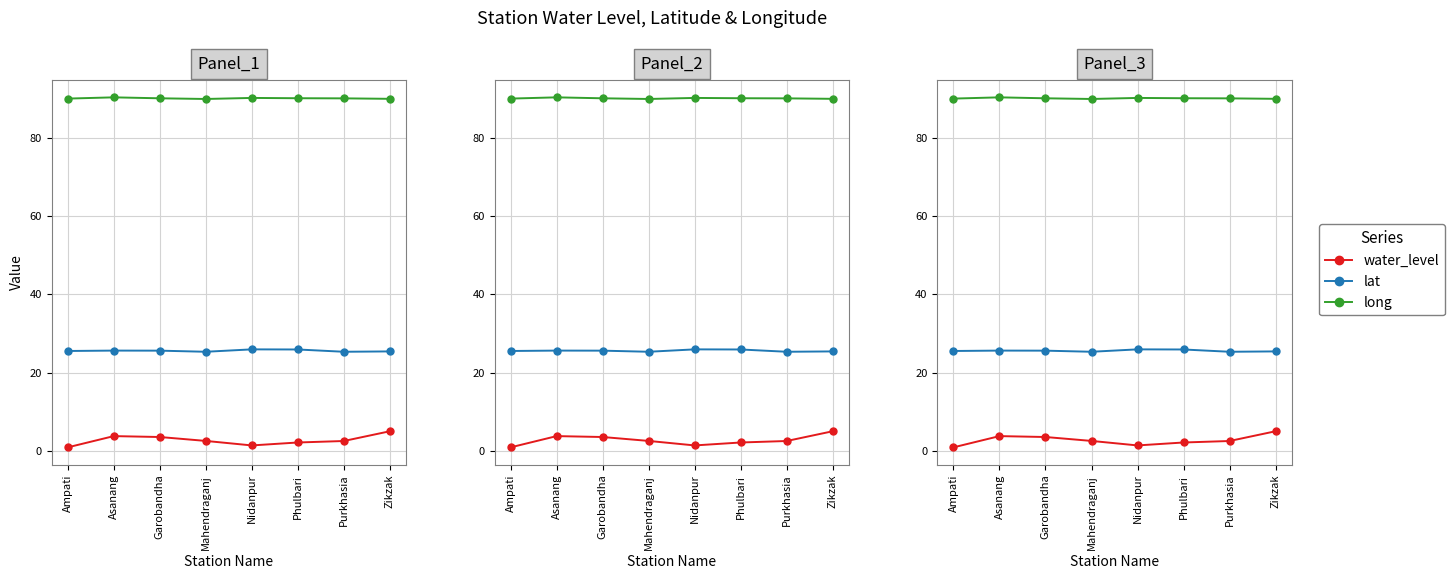

At Nidanpur, list the series in order from largest to smallest.

long, lat, water_level